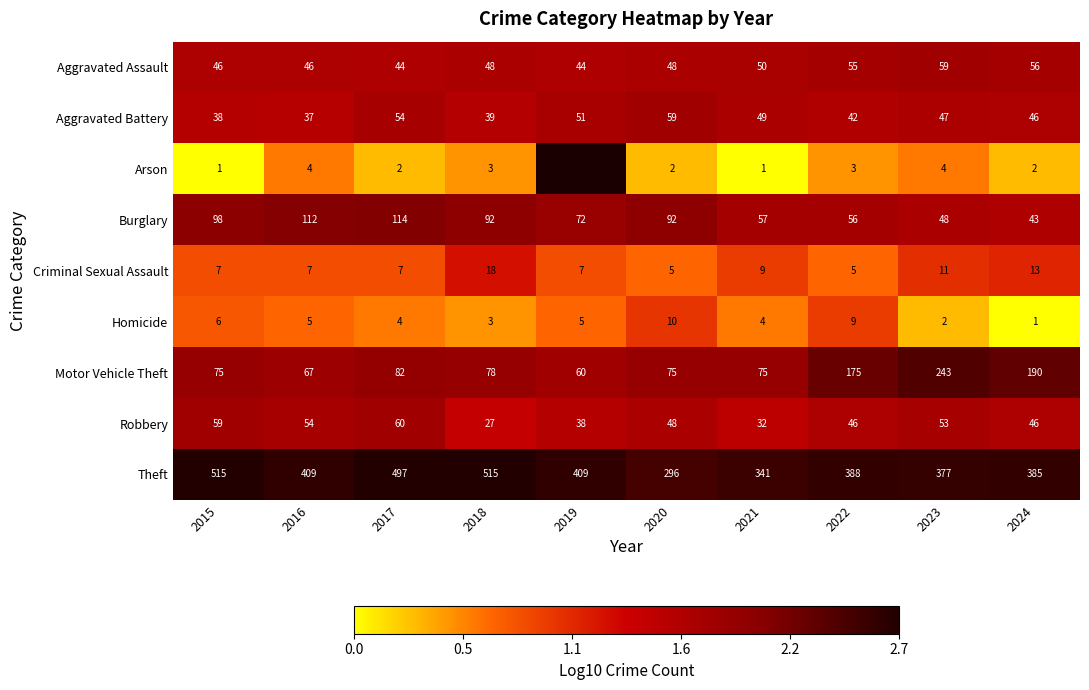

Between 2015 and 2016, which is larger?

2015